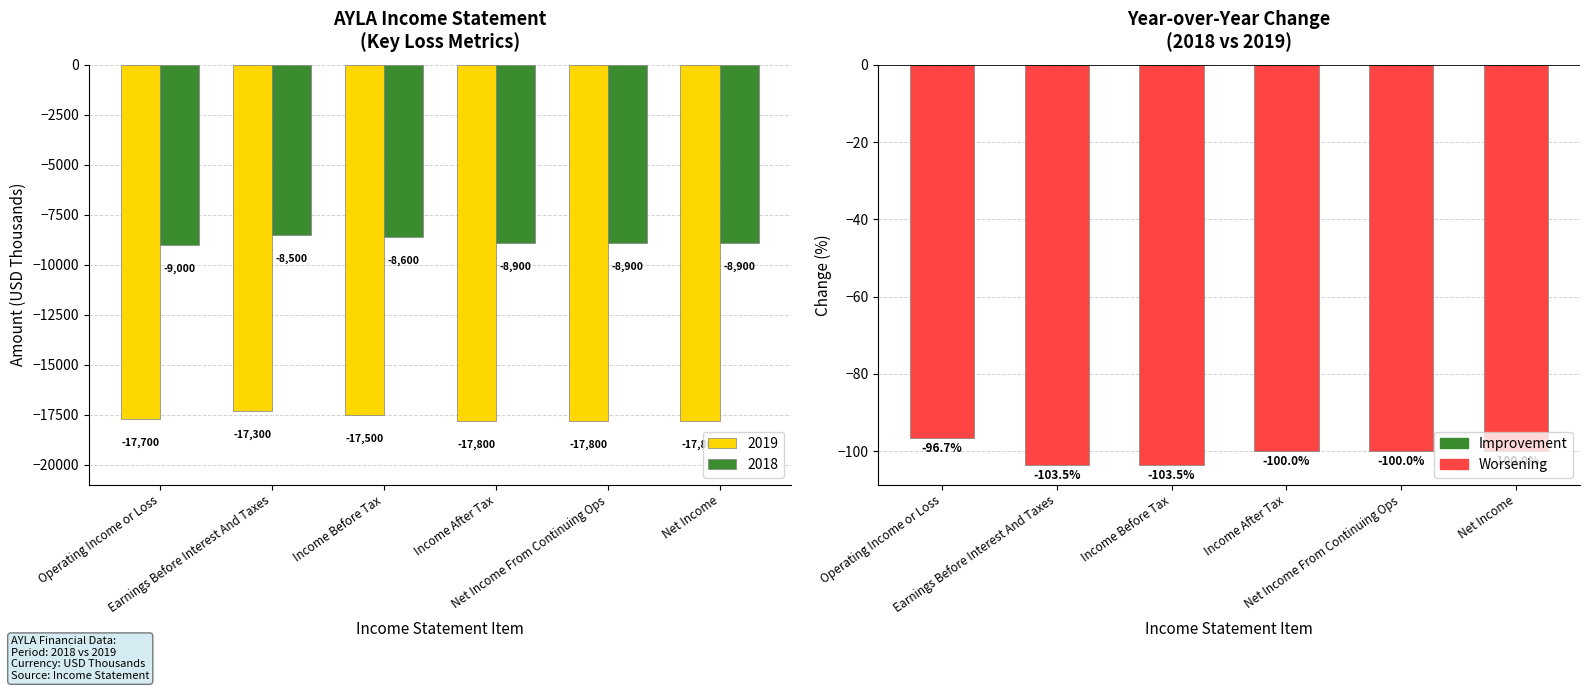

What is the sum of the values at Income Before Tax and Net Income?

-203.5